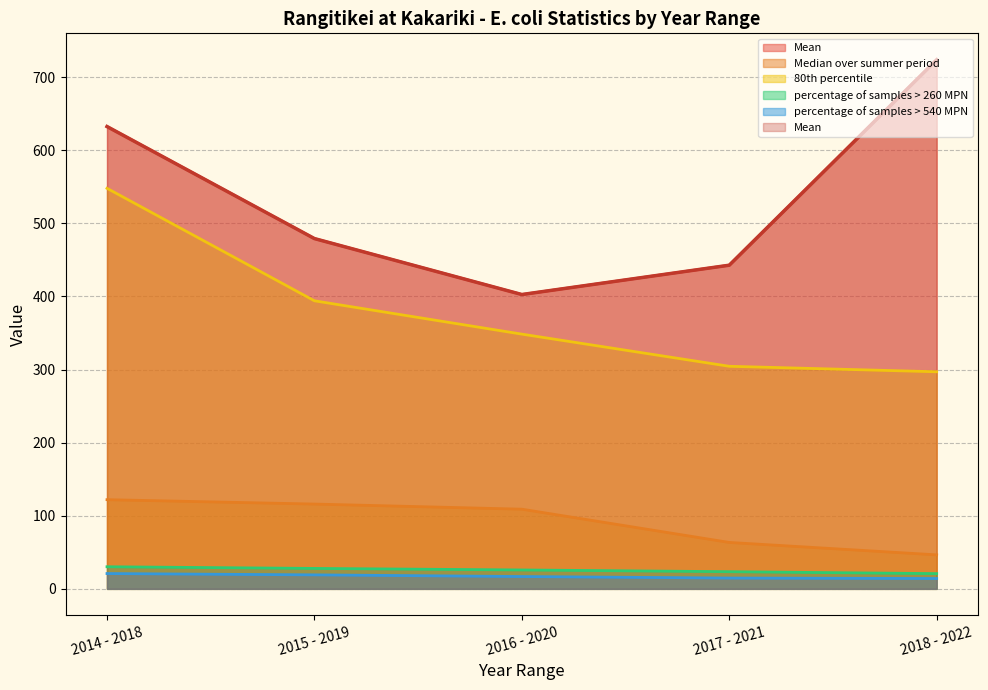

True or false: Mean and percentage of samples > 260 MPN intersect in this chart.

False